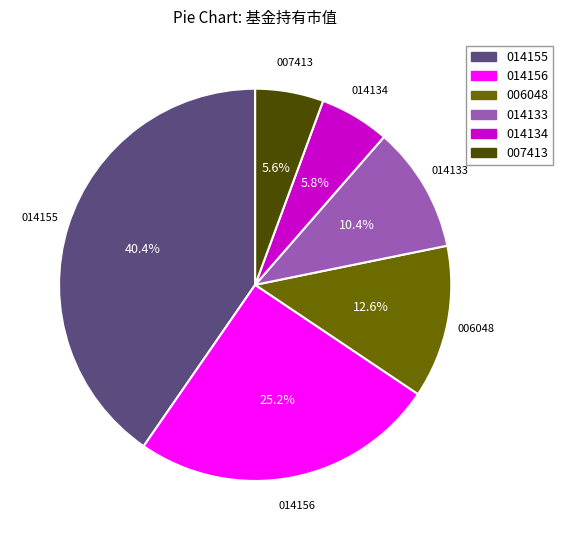

Which category has the biggest portion of the pie?

014155